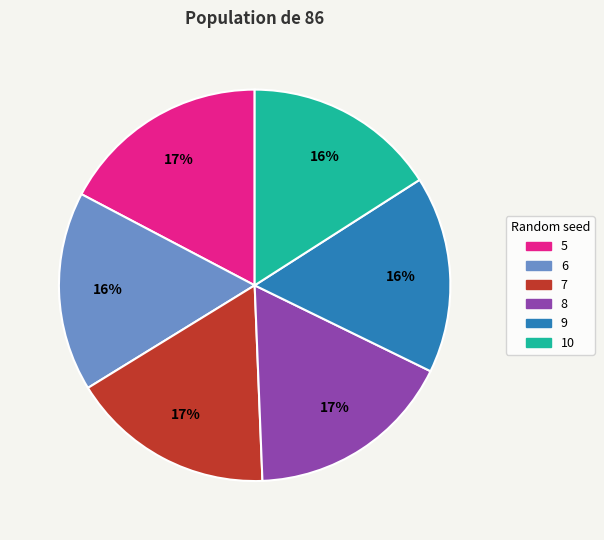

Count the number of slices in the pie.

6